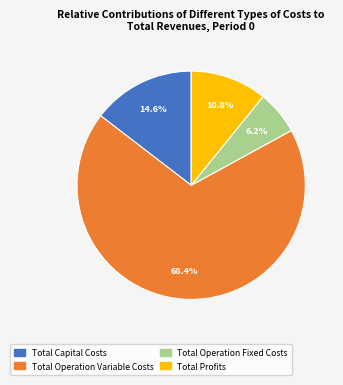

Which category accounts for the majority?

Total Operation Variable Costs